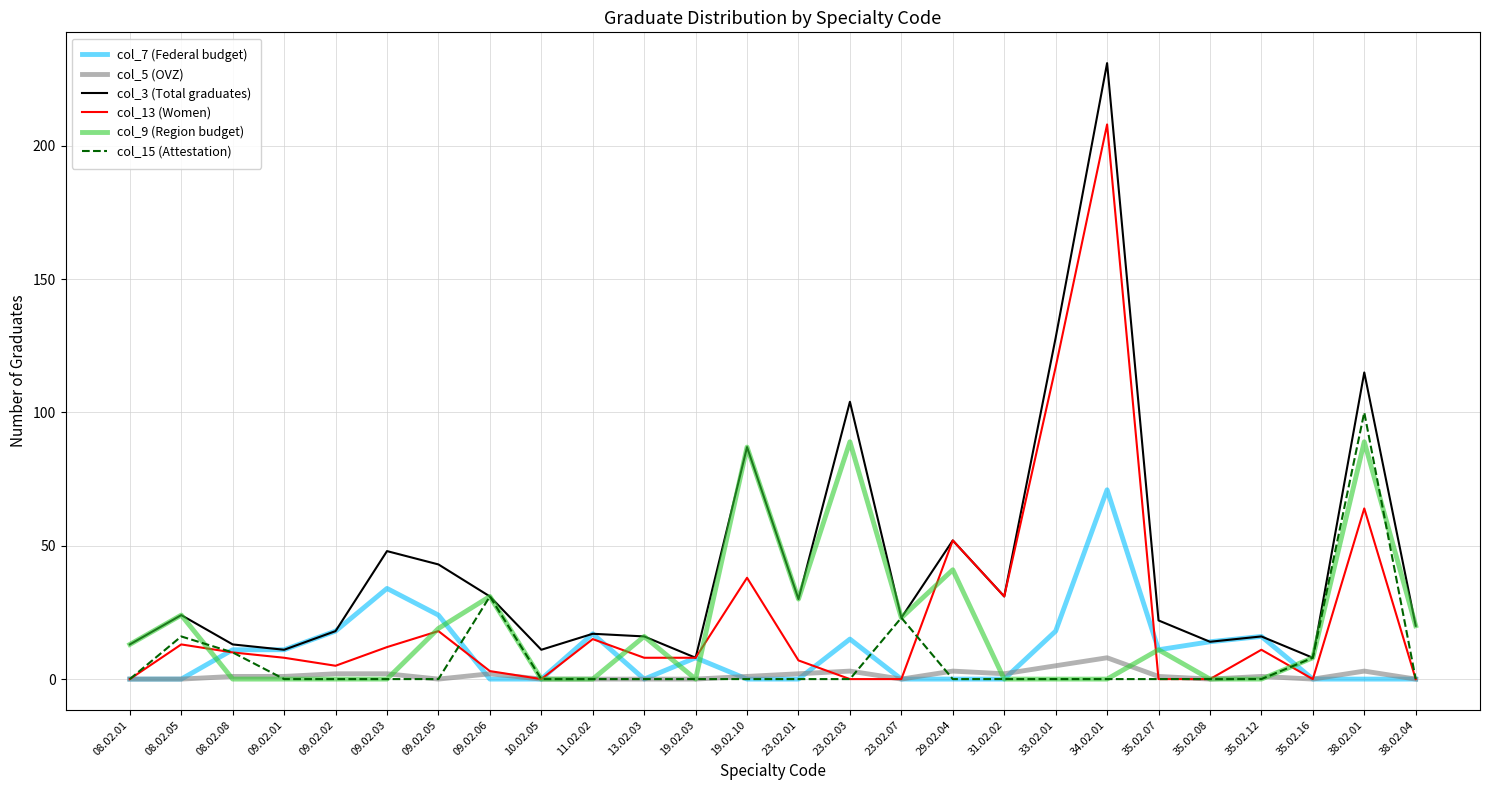

Rank the series by their maximum value, from lowest to highest.

col_5 (OVZ), col_7 (Federal budget), col_9 (Region budget), col_15 (Attestation), col_13 (Women), col_3 (Total graduates)